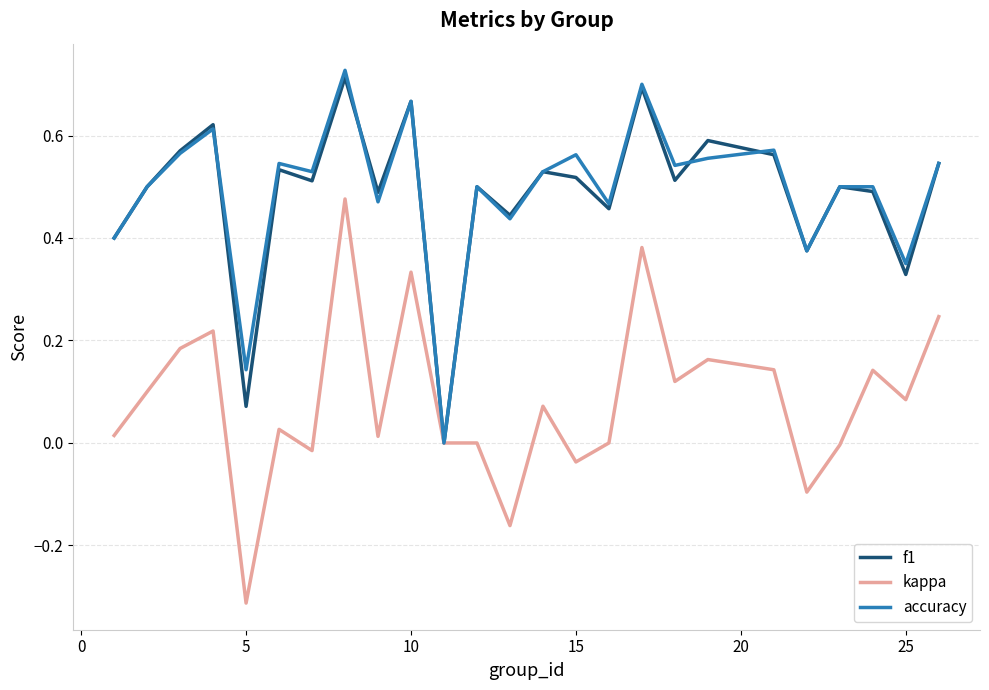

True or false: f1 has a value of 0.2 at 10.

False